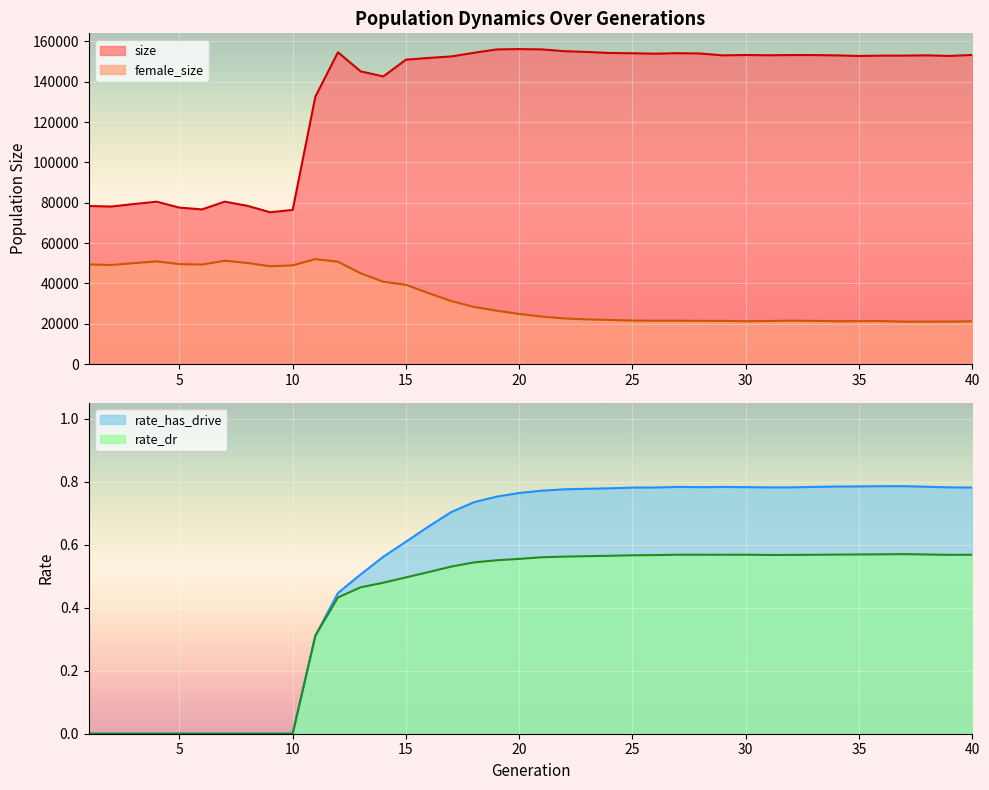

List the series in order of their peak value, lowest first.

rate_dr, rate_has_drive, female_size, size